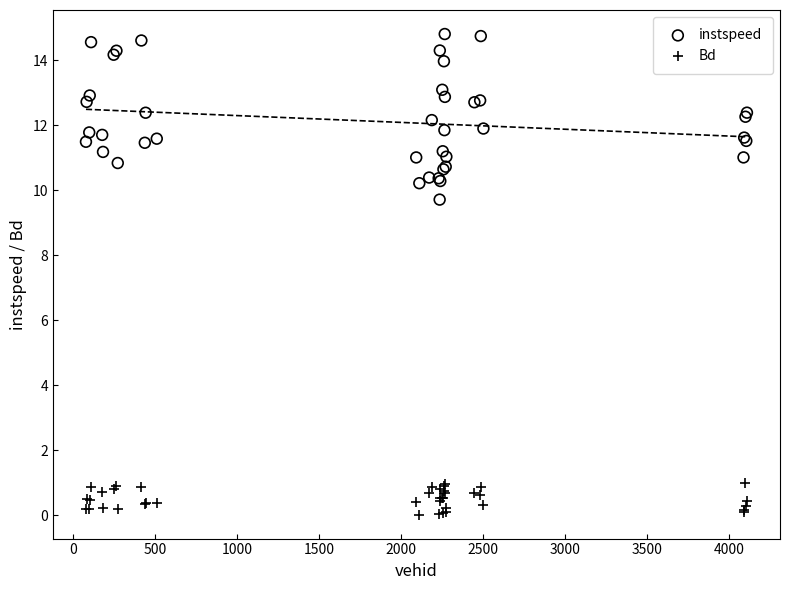

Across all series, what Y value is closest to 7?

9.7